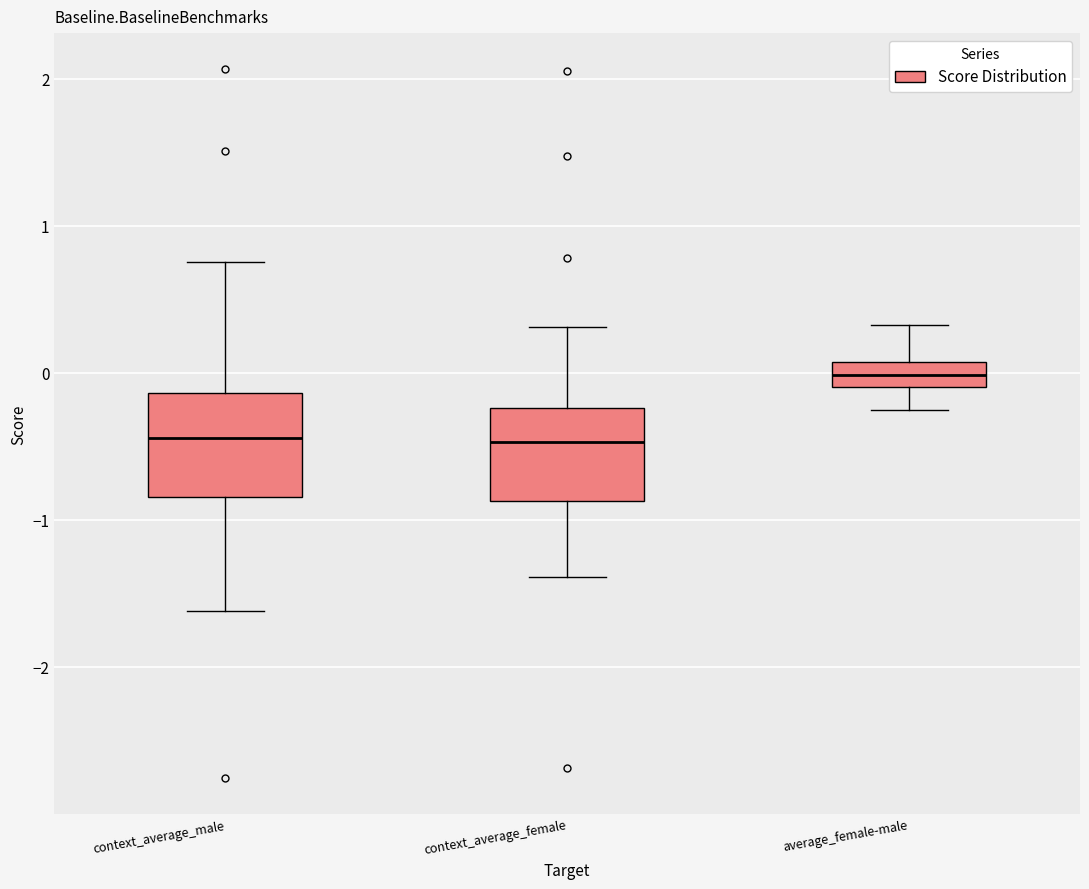

Where is the upper edge of the box for context_average_male on the y-axis? The values are not printed on the chart, so give them approximately, as read against the axis.

-0.1